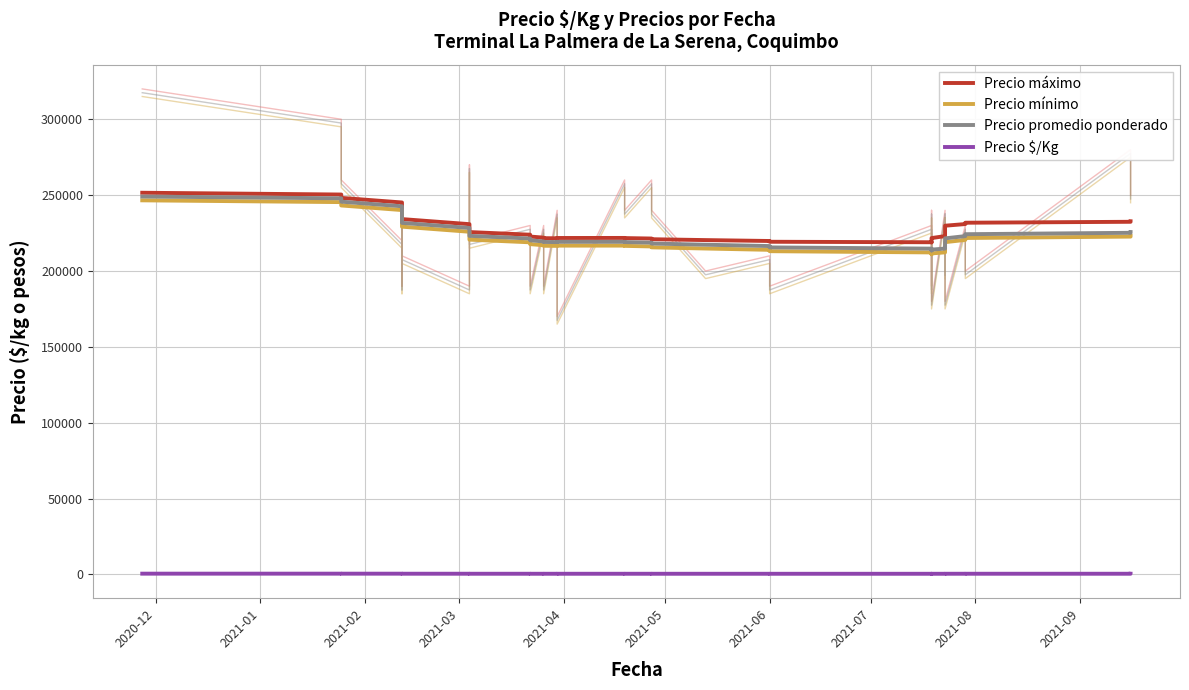

Reading left to right, extract all data points from this chart.

Precio máximo: 251573.8	250402.7	248189.1	245163.2	241623.4	237879.0	234217.3	230869.9	227991.3	225666.3	223915.9	222710.6	221982.6	221640.3	221570.0	221649.6	221762.9	221802.6	221695.7	221406.6	220948.2	220378.0	219784.3	219274.9	218950.8	218894.1	219149.8	219727.3	220599.1	221711.0	222997.5	224389.9	225825.6	227246.7	228605.8	229853.8	230941.5	231819.0	232435.3	232754.8
Precio mínimo: 246573.8	245402.7	243189.1	240163.2	236623.4	232879.0	229217.3	225869.9	222991.3	220666.3	218915.9	217710.0	216980.4	216635.5	216559.6	216629.1	216723.6	216730.5	216568.5	216190.6	215595.5	214823.9	213946.9	213057.7	212248.5	211603.1	211183.4	211030.2	211163.9	211588.4	212298.1	213277.0	214497.3	215910.3	217448.5	219015.4	220493.6	221755.9	222677.5	223165.3
Precio promedio ponderado: 249073.8	247902.7	245689.1	242663.2	239123.4	235379.0	231717.3	228369.9	225491.3	223166.3	221415.9	220210.0	219480.4	219135.5	219059.6	219129.1	219223.6	219230.5	219068.5	218690.6	218095.5	217323.9	216446.9	215557.7	214748.5	214103.1	213683.4	213530.2	213663.9	214088.4	214798.1	215777.0	216997.3	218410.3	219948.5	221515.4	222993.6	224255.9	225177.5	225665.3
Precio $/Kg: 553.5	550.9	546.0	539.3	531.4	523.1	515.0	507.5	501.2	496.0	492.1	489.4	487.8	487.0	486.9	487.0	487.2	487.2	486.9	486.0	484.7	483.0	481.1	479.1	477.3	475.8	474.9	474.5	474.8	475.8	477.3	479.5	482.2	485.4	488.8	492.3	495.6	498.4	500.4	501.5